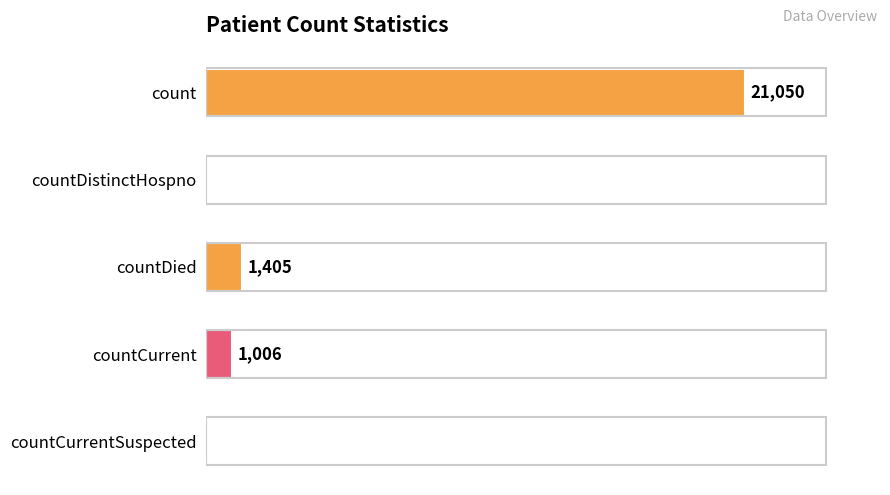

At which label is the value closest to 10525?

countDied